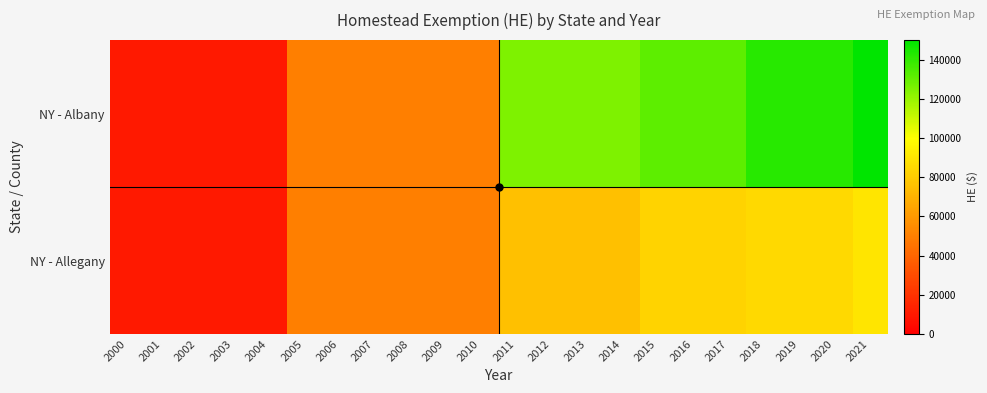

Between 2020 and 2001, which is larger?

2020